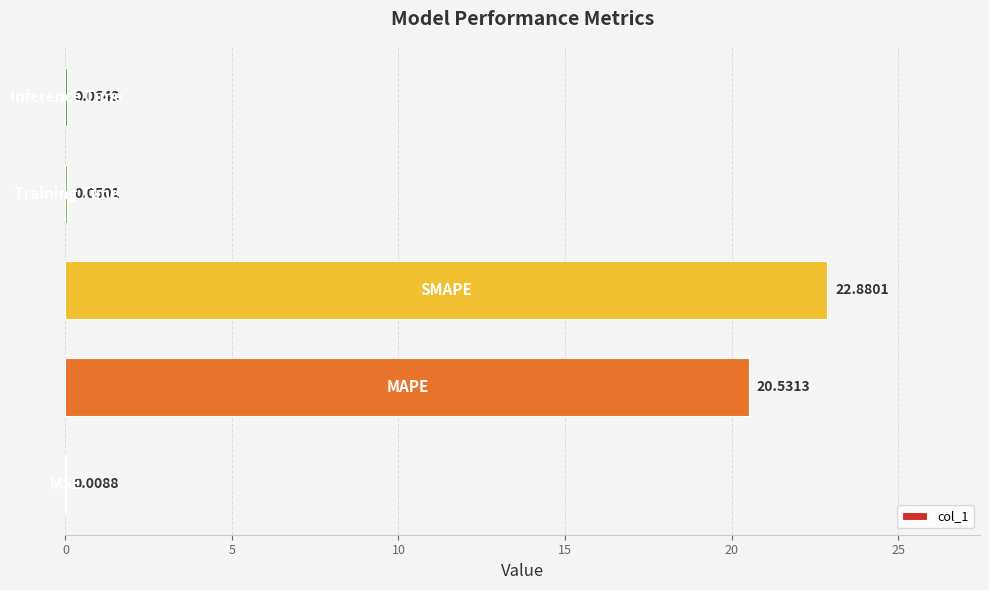

What is the sum of all values?

43.5